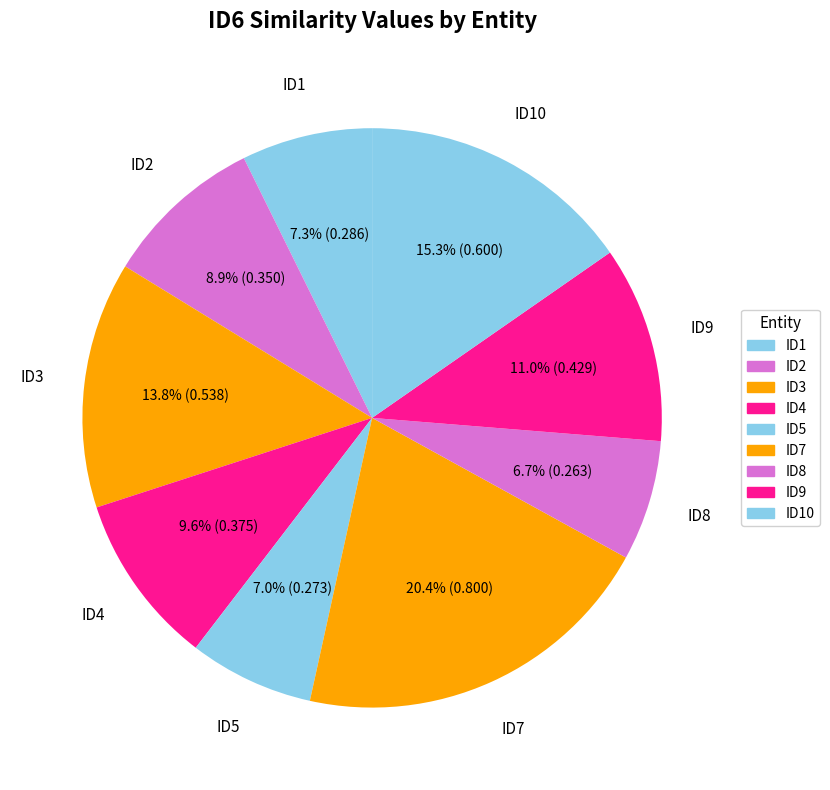

Which slice is the largest?

ID7